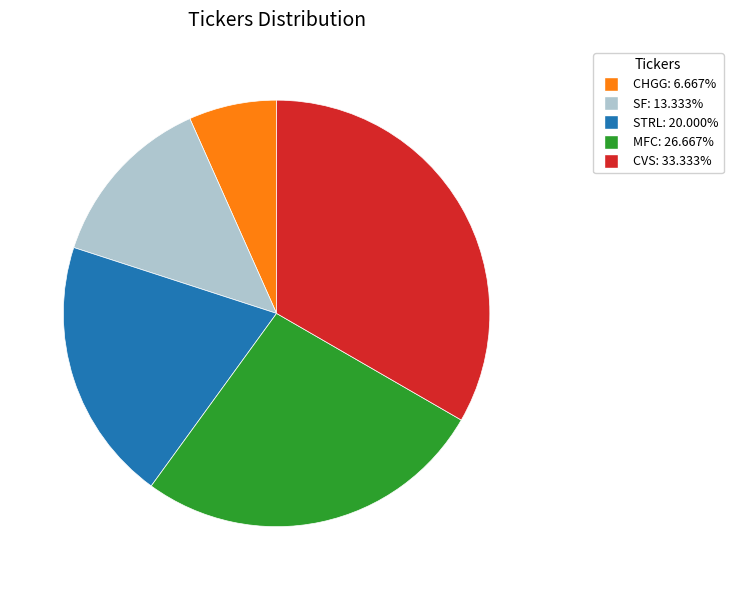

Rank the categories by value from highest to lowest.

CVS, MFC, STRL, SF, CHGG